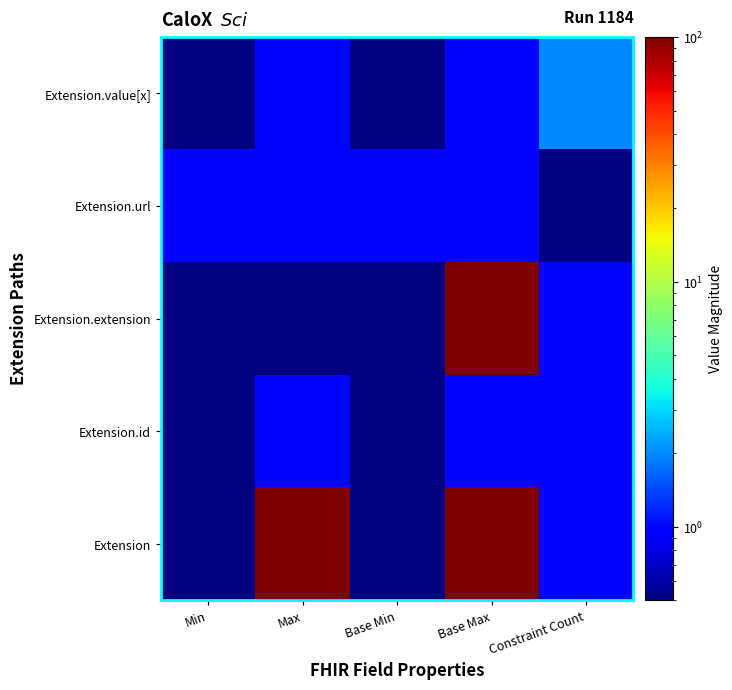

Reading left to right, transcribe all the data shown in this chart.

Extension: Min=0.3	Max=99.0	Base Min=0.3	Base Max=99.0	Constraint Count=1.0
Extension.id: Min=0.3	Max=1.0	Base Min=0.3	Base Max=1.0	Constraint Count=1.0
Extension.extension: Min=0.3	Max=0.3	Base Min=0.3	Base Max=99.0	Constraint Count=1.0
Extension.url: Min=1.0	Max=1.0	Base Min=1.0	Base Max=1.0	Constraint Count=0.3
Extension.value[x]: Min=0.3	Max=1.0	Base Min=0.3	Base Max=1.0	Constraint Count=2.0